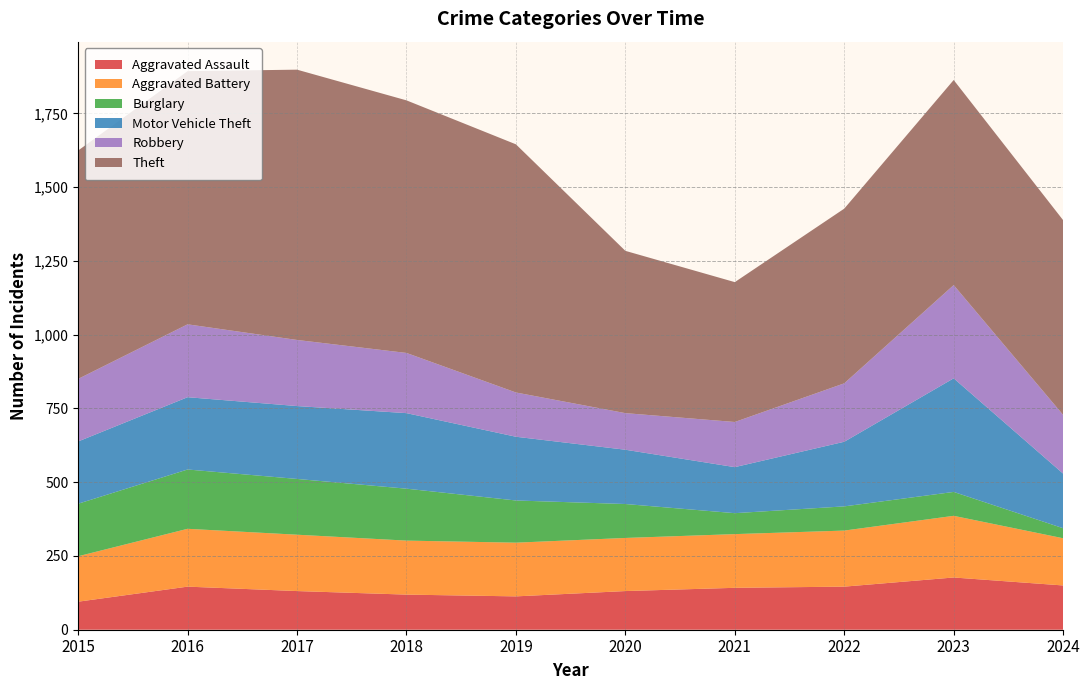

Reading right to left, extract all data points from this chart.

Aggravated Assault: 2024=150	2023=177	2022=146	2021=142	2020=131	2019=113	2018=119	2017=131	2016=146	2015=95
Aggravated Battery: 2024=160	2023=209	2022=190	2021=182	2020=180	2019=182	2018=183	2017=191	2016=196	2015=154
Burglary: 2024=34	2023=81	2022=82	2021=71	2020=115	2019=143	2018=176	2017=189	2016=201	2015=178
Motor Vehicle Theft: 2024=185	2023=385	2022=219	2021=156	2020=184	2019=216	2018=256	2017=247	2016=245	2015=211
Robbery: 2024=199	2023=316	2022=198	2021=153	2020=124	2019=150	2018=204	2017=224	2016=247	2015=212
Theft: 2024=660	2023=695	2022=592	2021=474	2020=550	2019=841	2018=856	2017=916	2016=858	2015=774